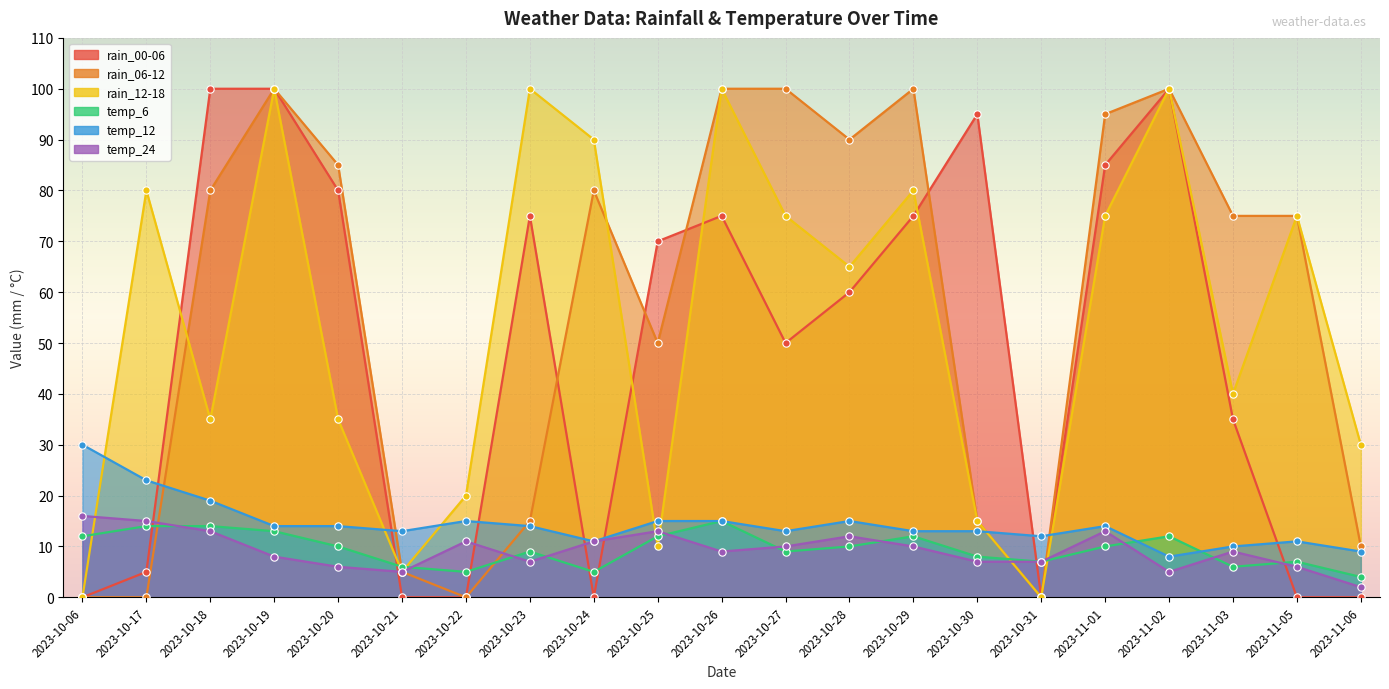

What are all the series names shown in the legend?

rain_00-06, rain_06-12, rain_12-18, temp_6, temp_12, temp_24